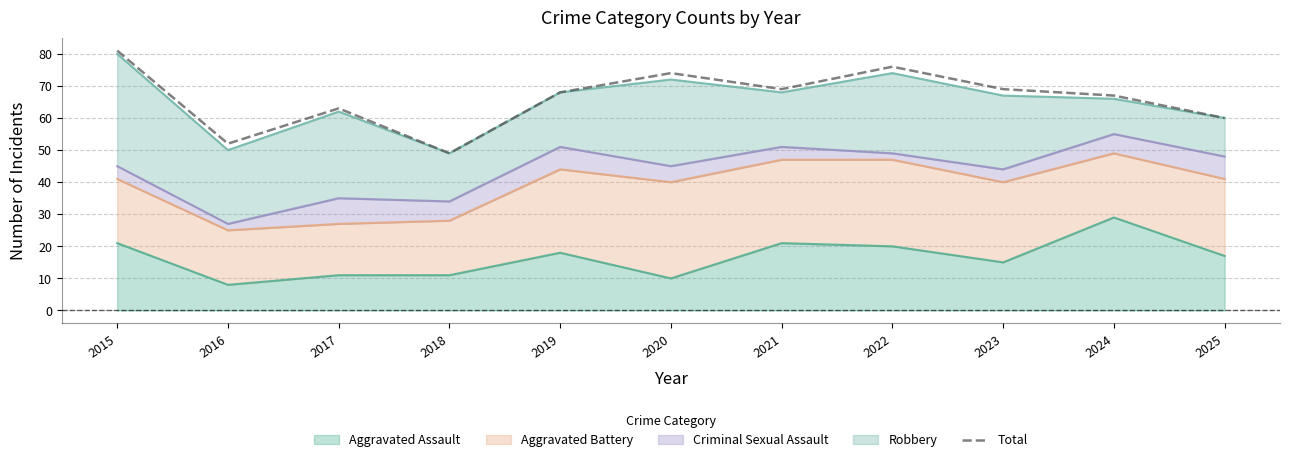

List the labels in order of value, smallest first.

2018, 2016, 2025, 2017, 2024, 2019, 2021, 2023, 2020, 2022, 2015